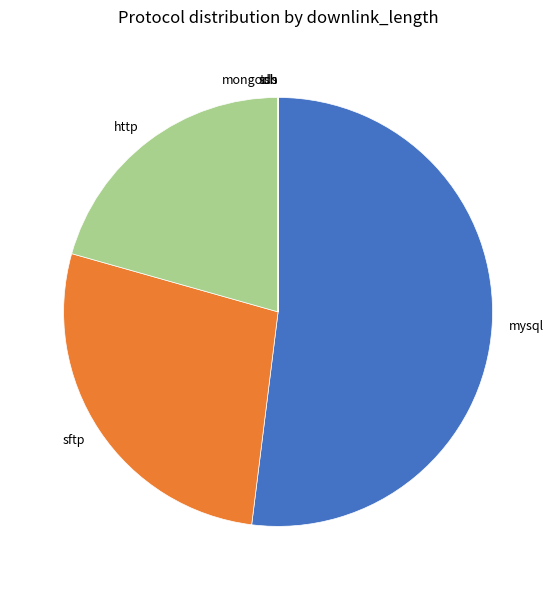

Is mysql the majority of the pie?

Yes